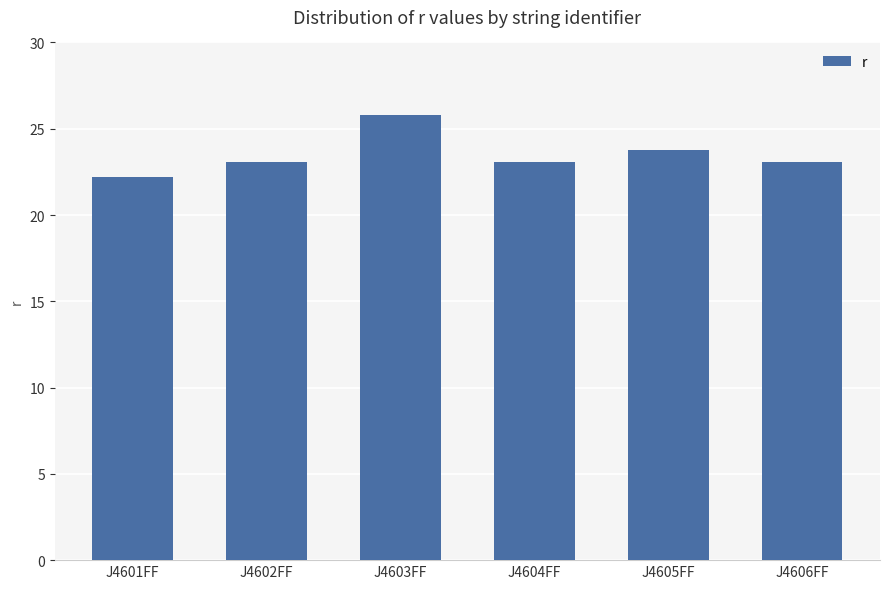

What is the sum of all values?

141.1